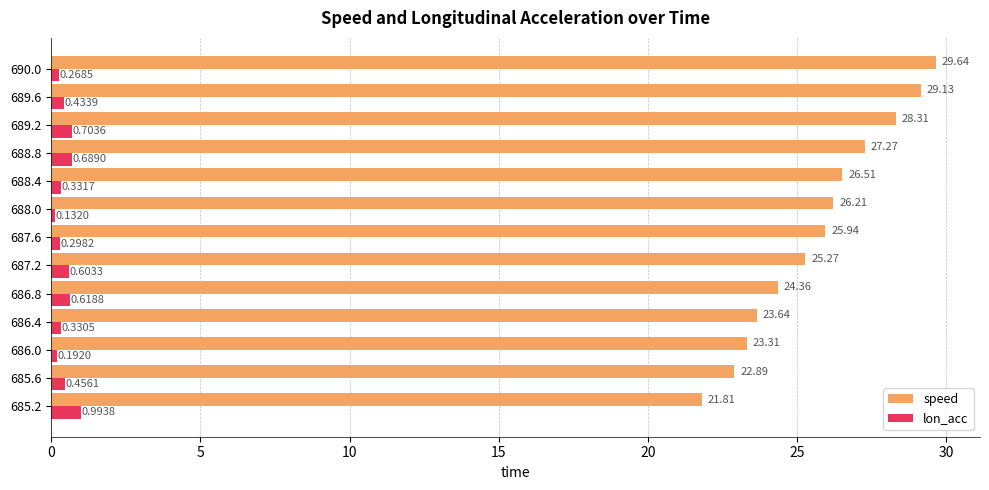

Is the value of speed at 685.2 greater than the value of lon_acc at 689.2?

Yes